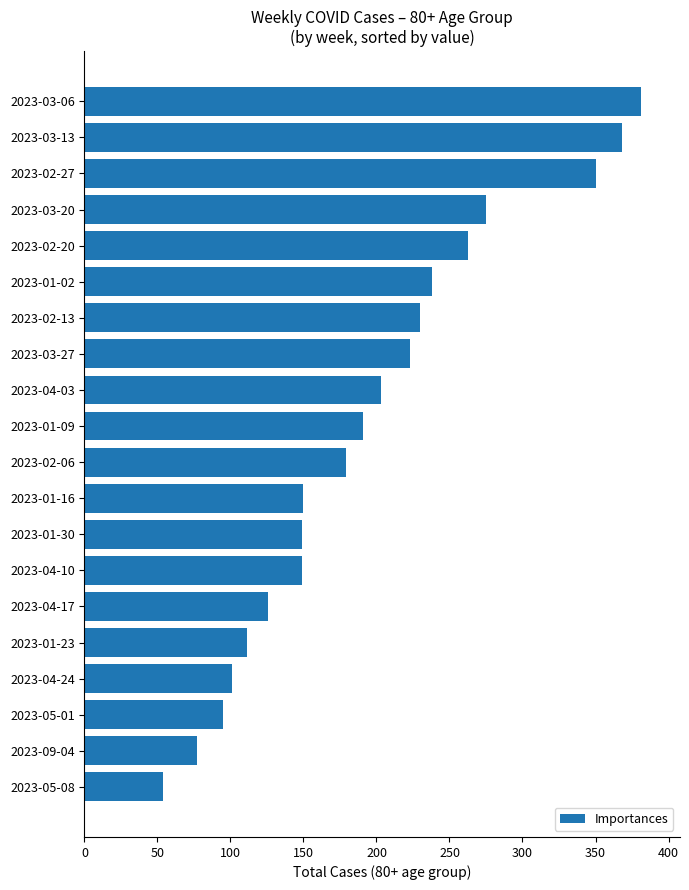

At which category does the chart reach its peak across all series?

2023-03-06